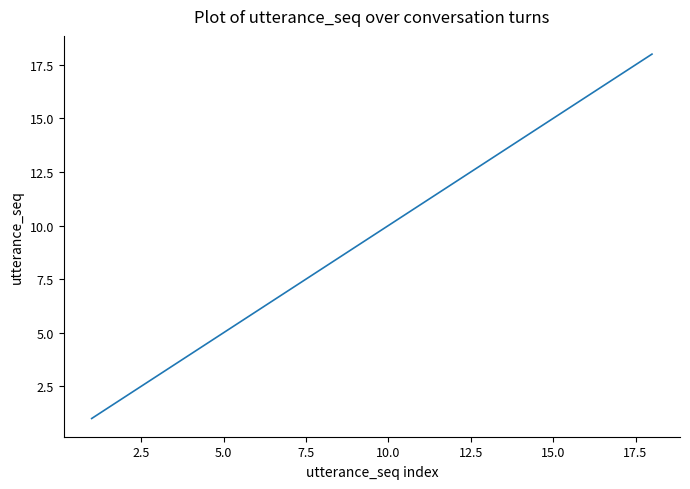

What is the difference between the maximum and minimum values?

17